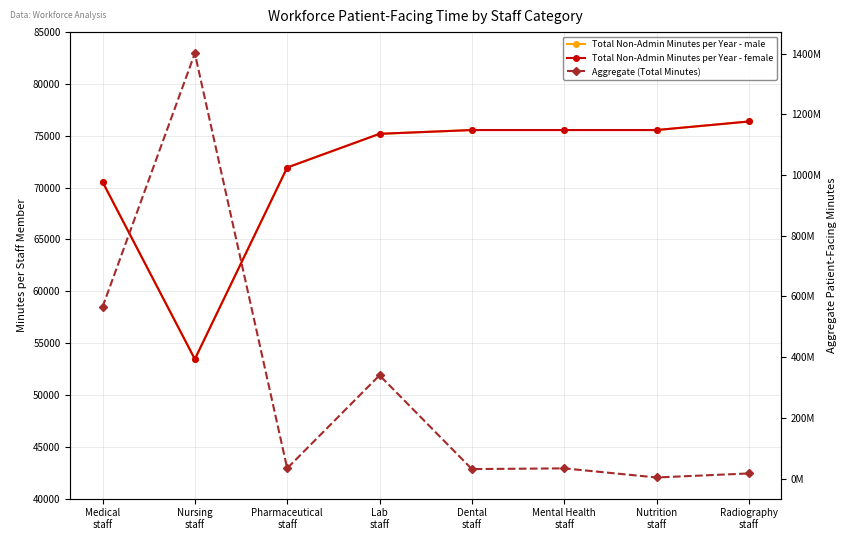

True or false: Total Non-Admin Minutes per Year - female has more than 0 interior local peaks.

False